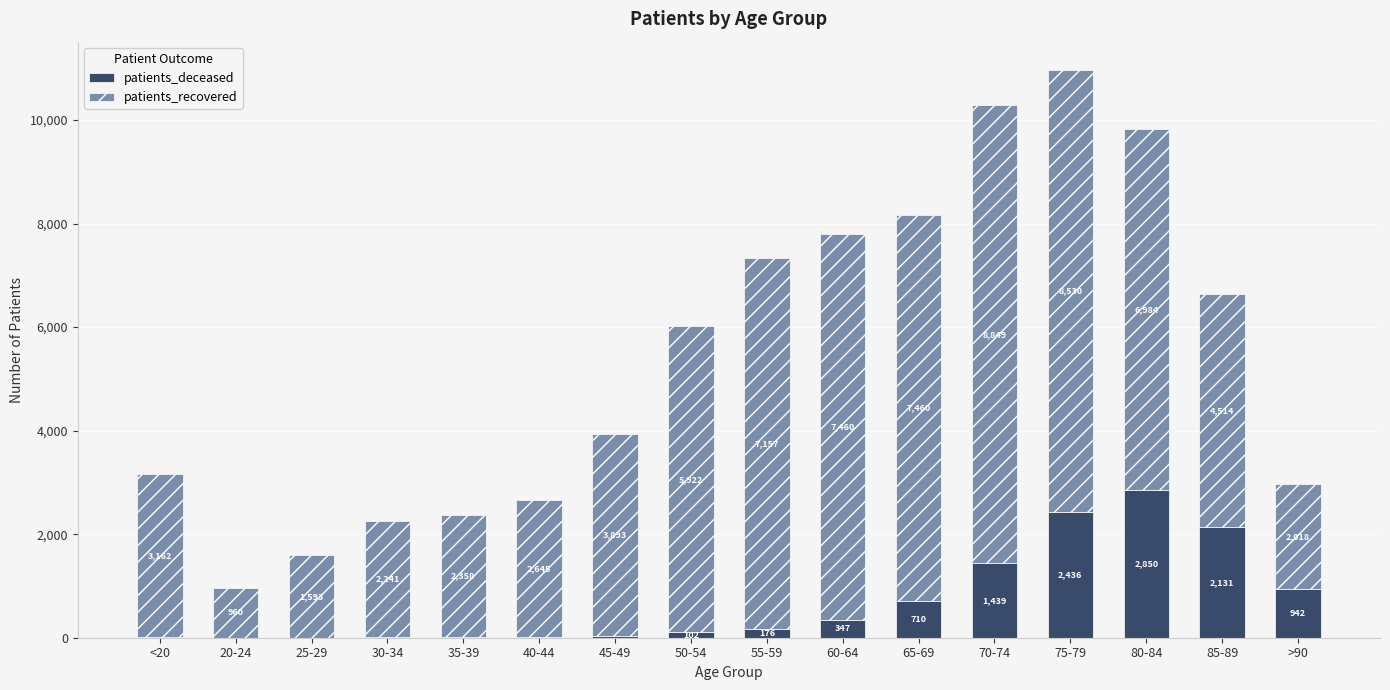

Read the patients_deceased value at <20, to the nearest 10.

10